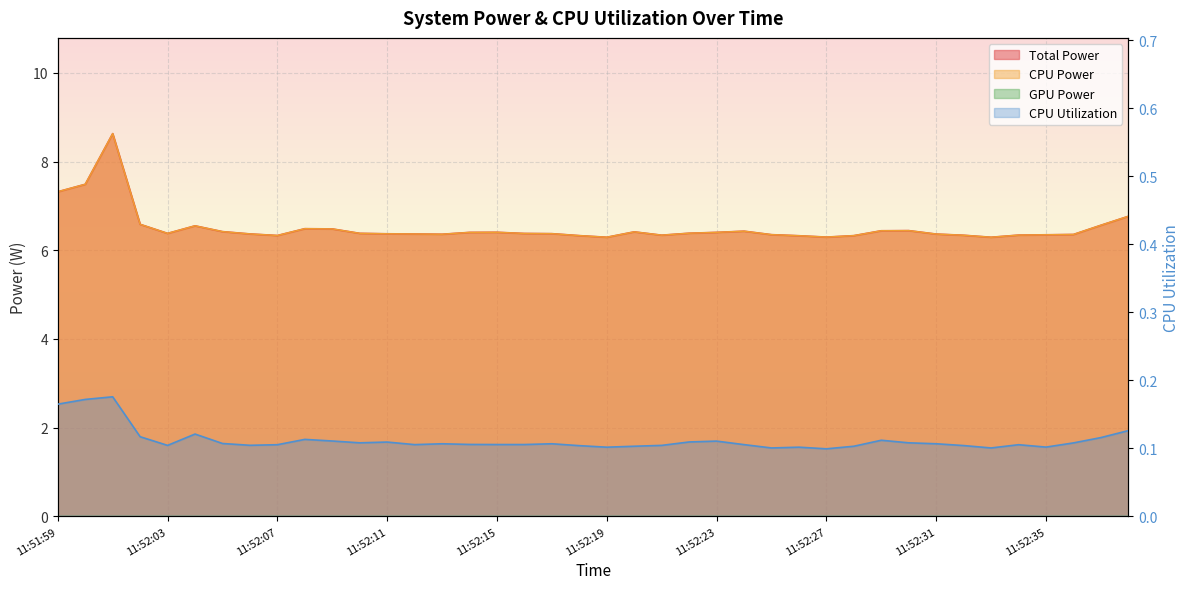

In CPU Power, how many points are lower than both neighbors (excluding endpoints)?

7